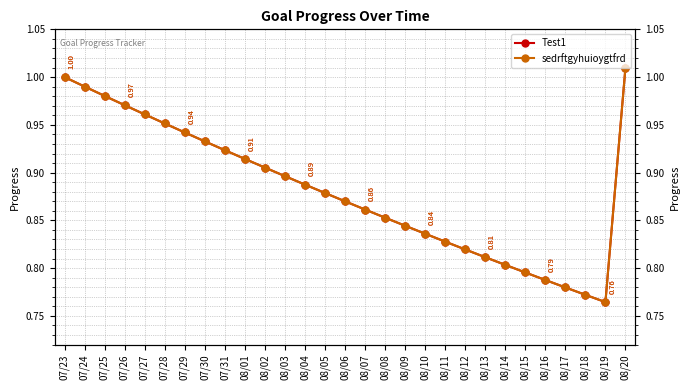

The sedrftgyhuioygtfrd series shows 0.5 at 07/25. True or false?

False